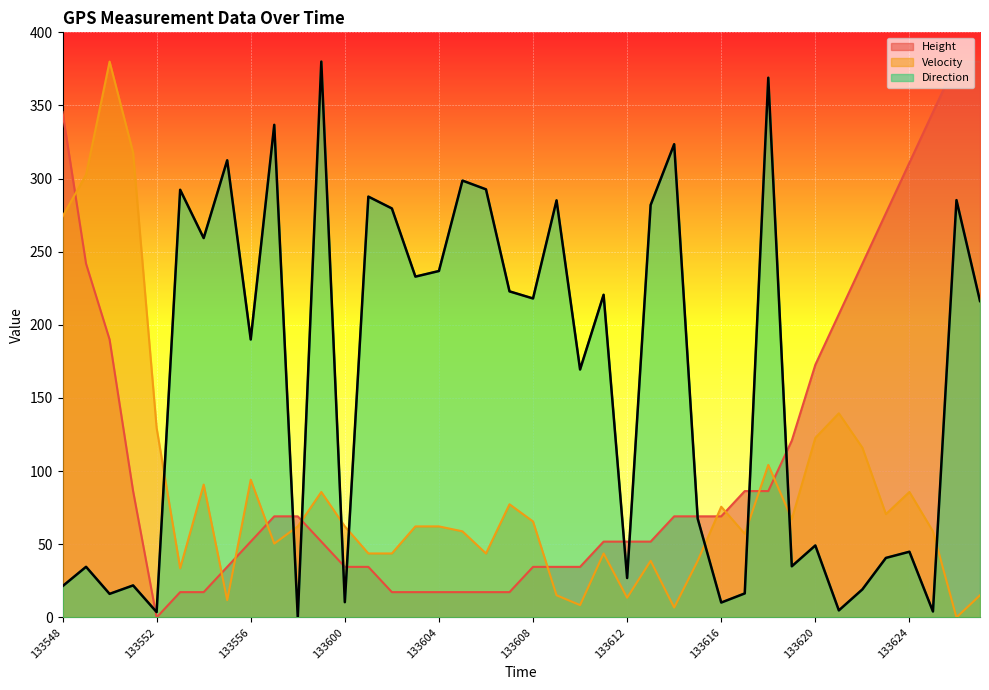

At how many categories does at least one series exceed 318?

9